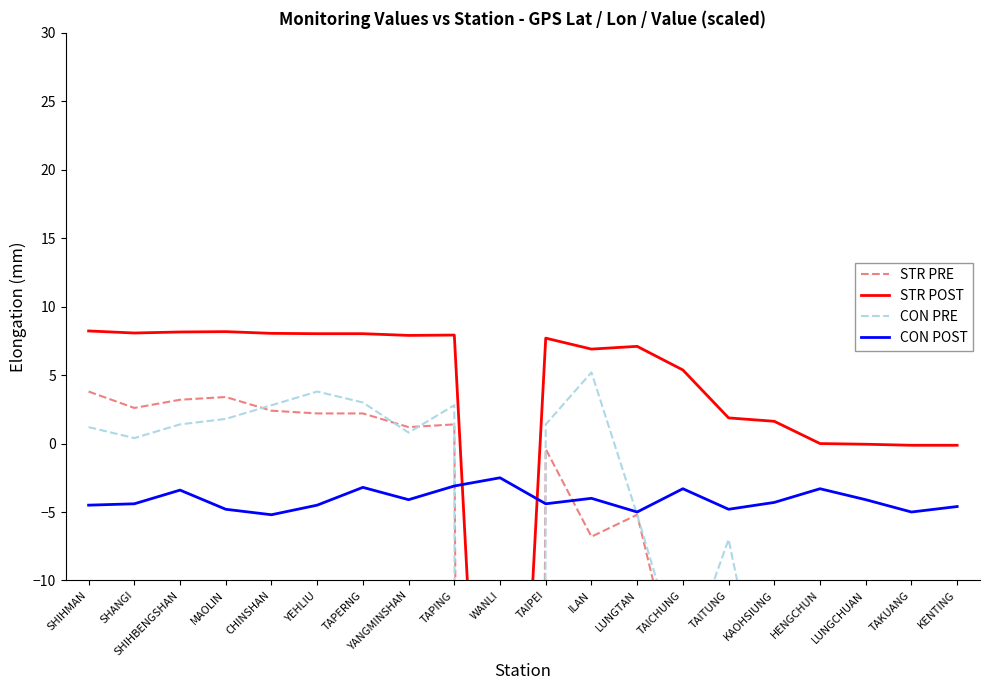

Count the number of categories in the chart.

20